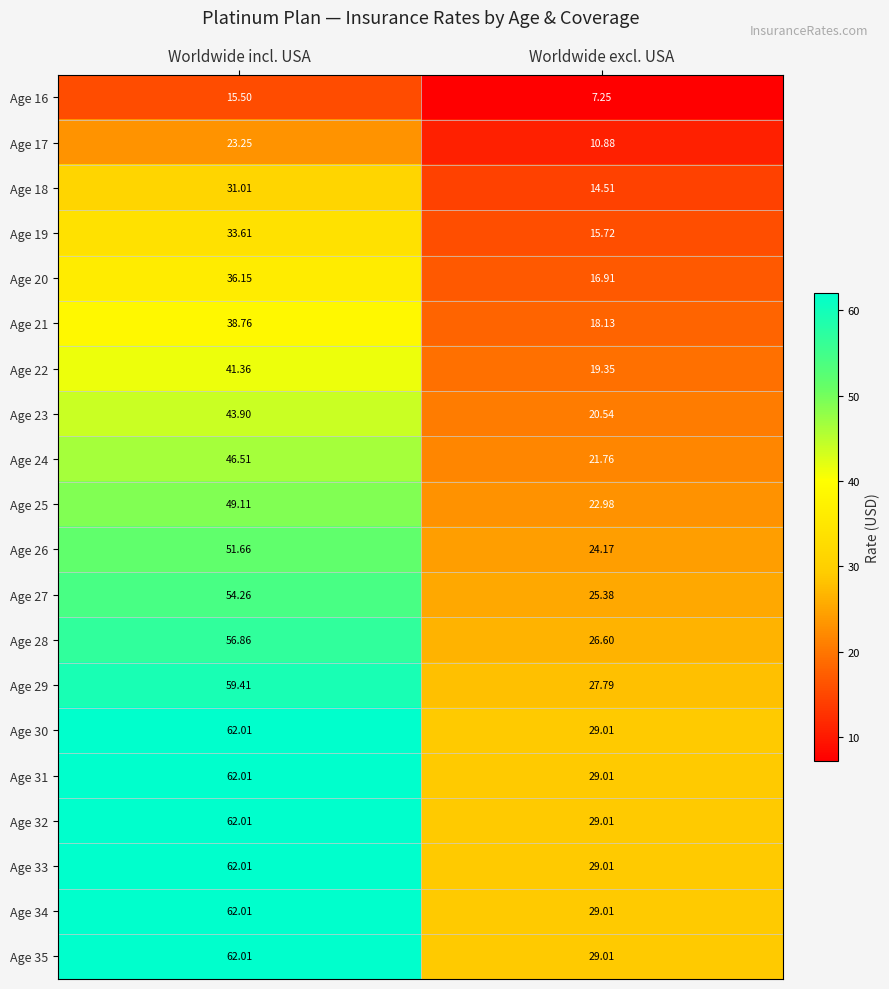

Is the value of Age 28 at Worldwide excl. USA greater than the value of Age 19 at Worldwide incl. USA?

No